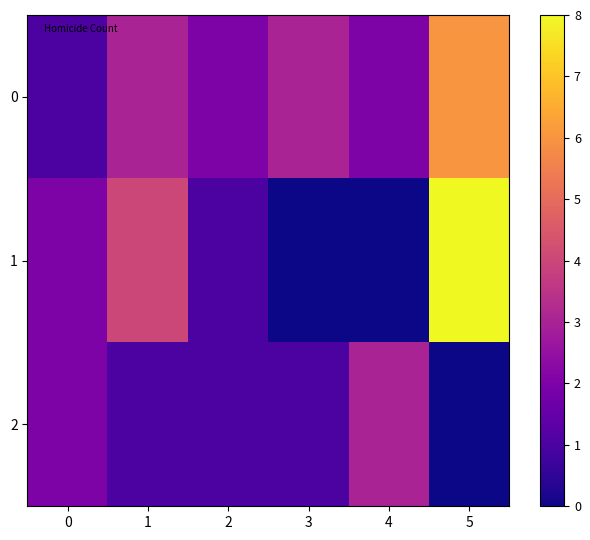

Reading left to right, what are all the values shown in this chart?

0: 0=1	1=3	2=2	3=3	4=2	5=6
1: 0=2	1=4	2=1	3=0	4=0	5=8
2: 0=2	1=1	2=1	3=1	4=3	5=0